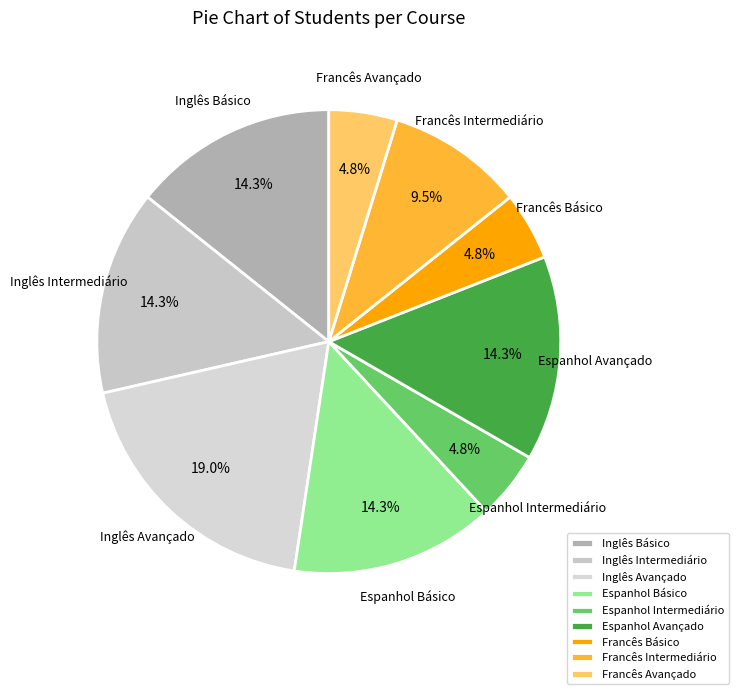

Do Inglês Básico and Espanhol Básico together represent more than half of the pie?

No